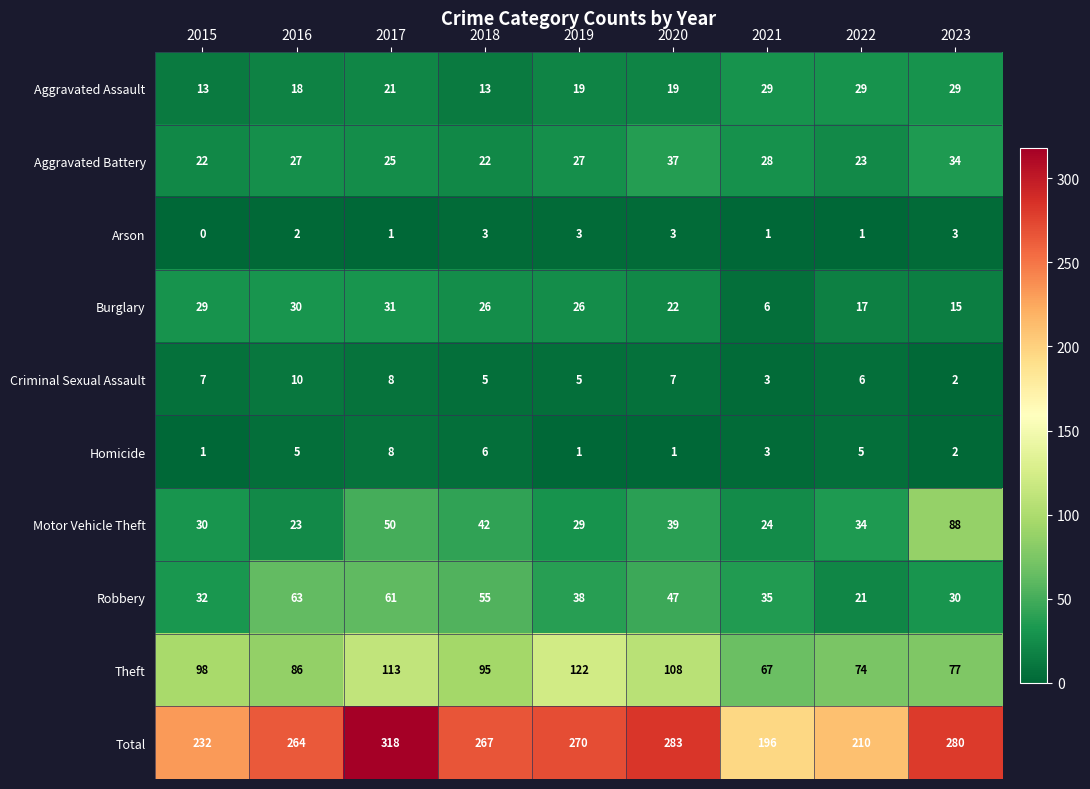

Rank the series by their maximum value, from lowest to highest.

Arson, Homicide, Criminal Sexual Assault, Aggravated Assault, Burglary, Aggravated Battery, Robbery, Motor Vehicle Theft, Theft, Total